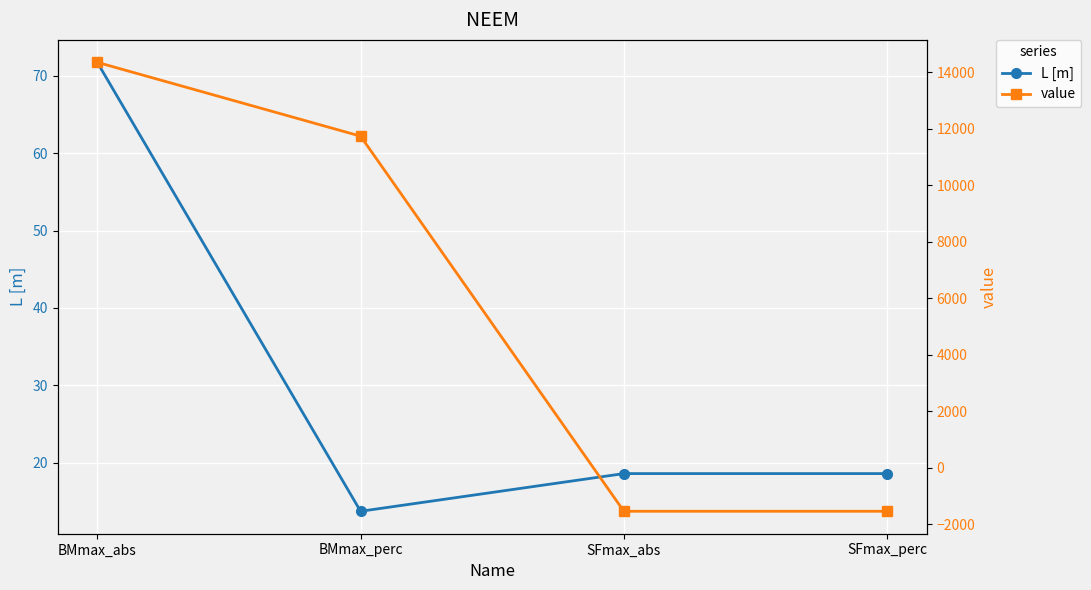

Reading left to right, what are all the values shown in this chart?

L [m]: 71.7	13.7	18.6	18.6
value: 14352.2	11739.0	-1541.0	-1541.0